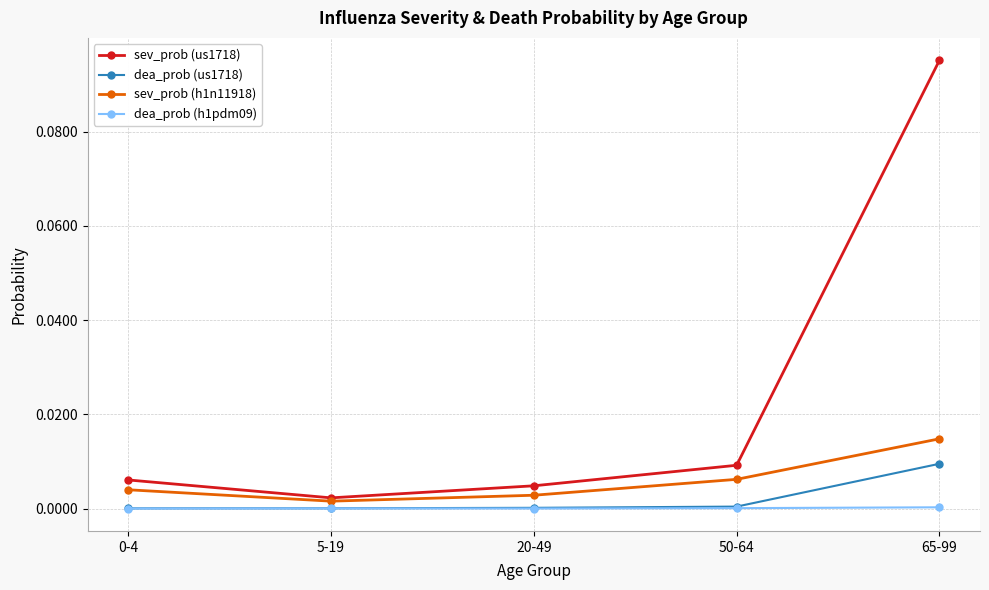

Count the number of data series in this chart.

4